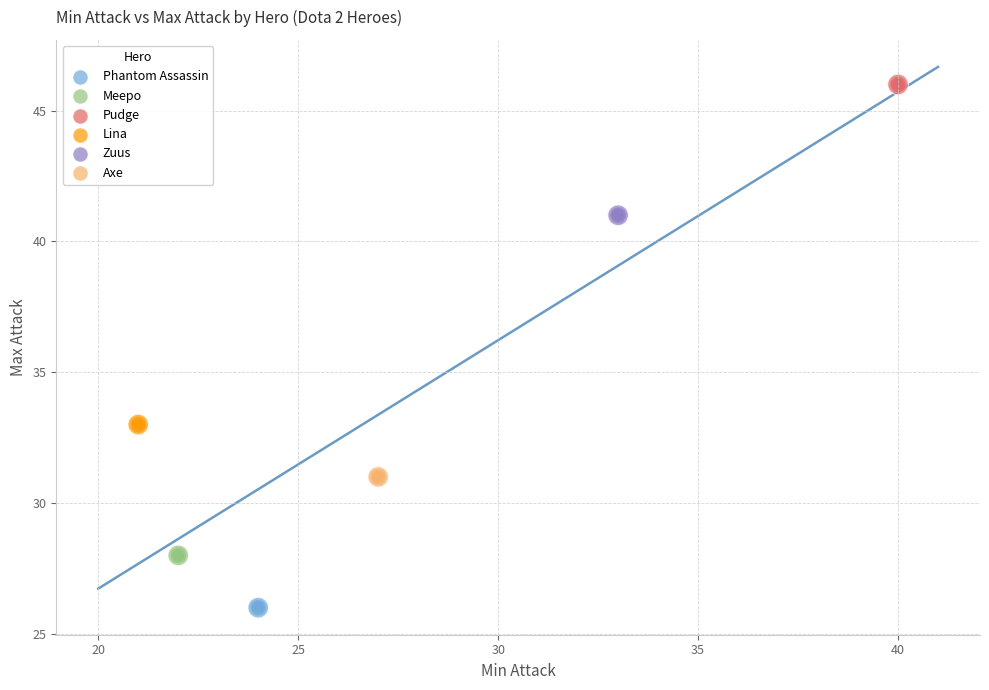

Which series reaches the minimum Y coordinate?

Phantom Assassin